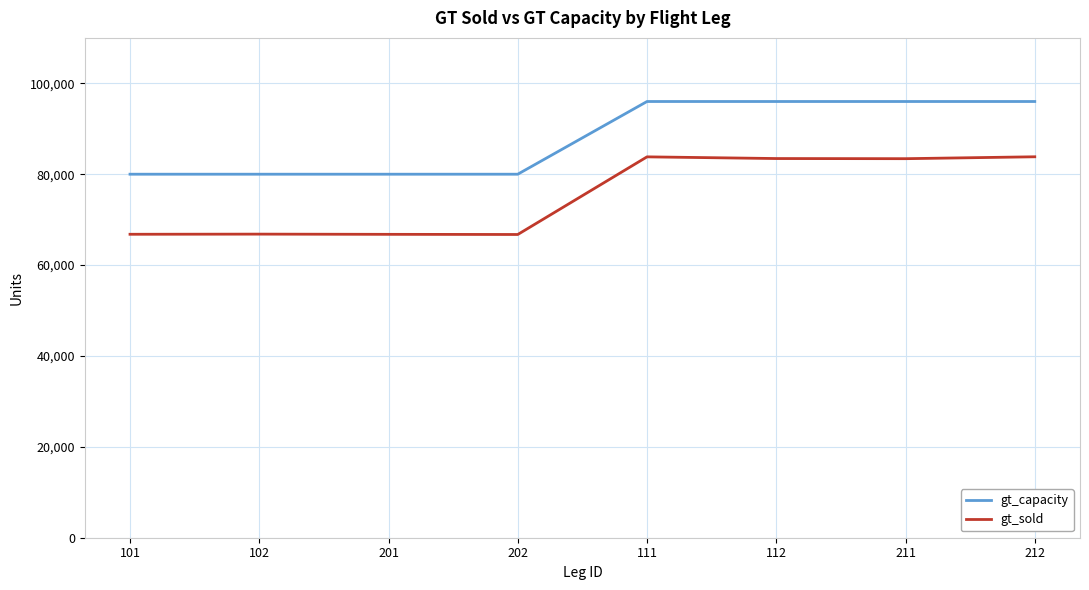

Which series has the largest range (max minus min)?

gt_sold